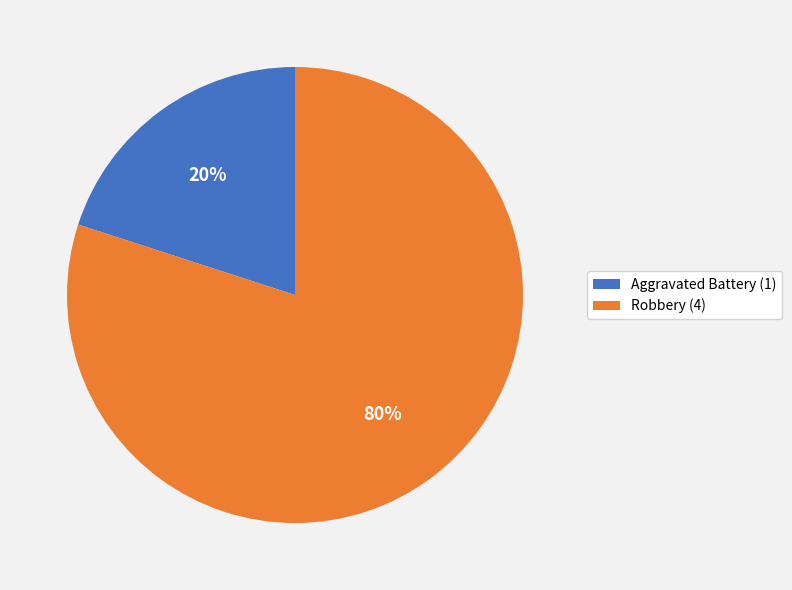

Is it true that Robbery is 80% of the pie?

True